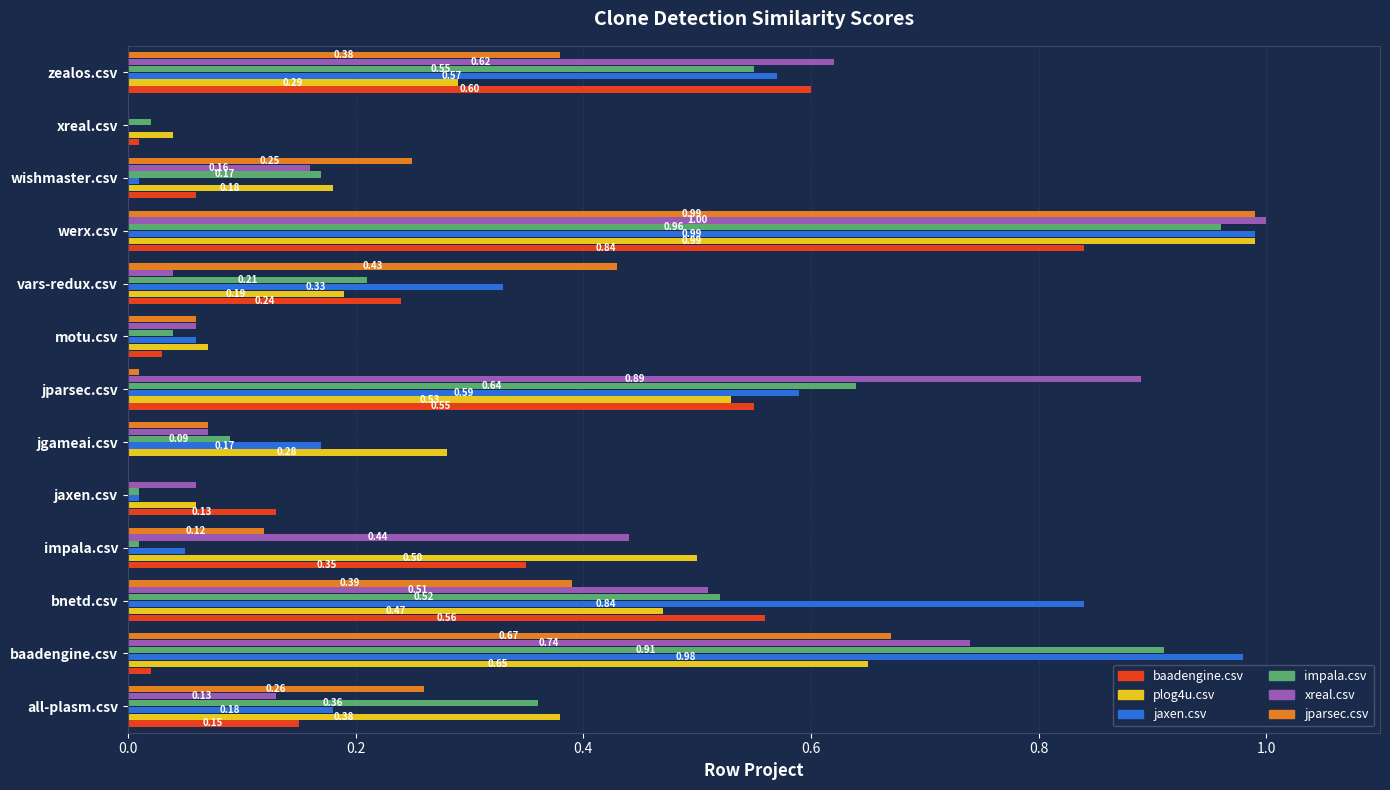

Which series has the largest total across all categories?

jaxen.csv